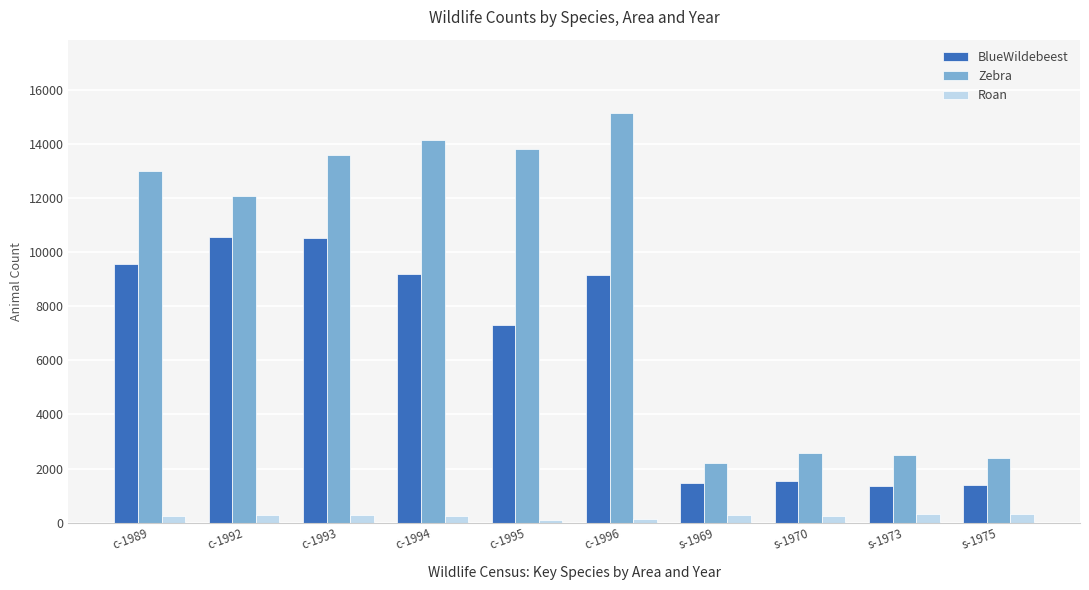

Read the Roan value at c-1993.

293